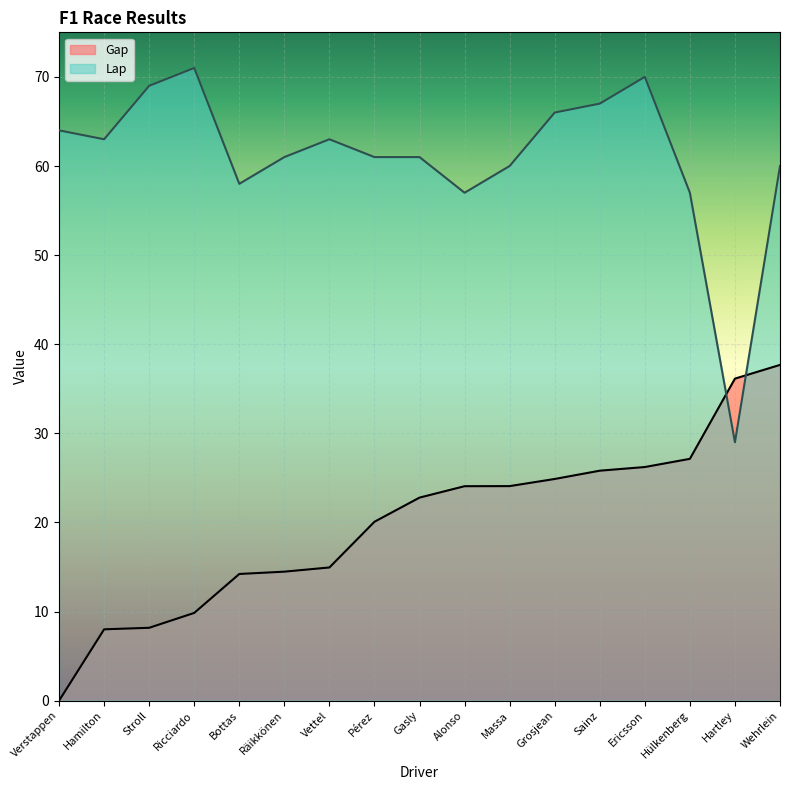

What is the highest value of the Lap series?

71.0